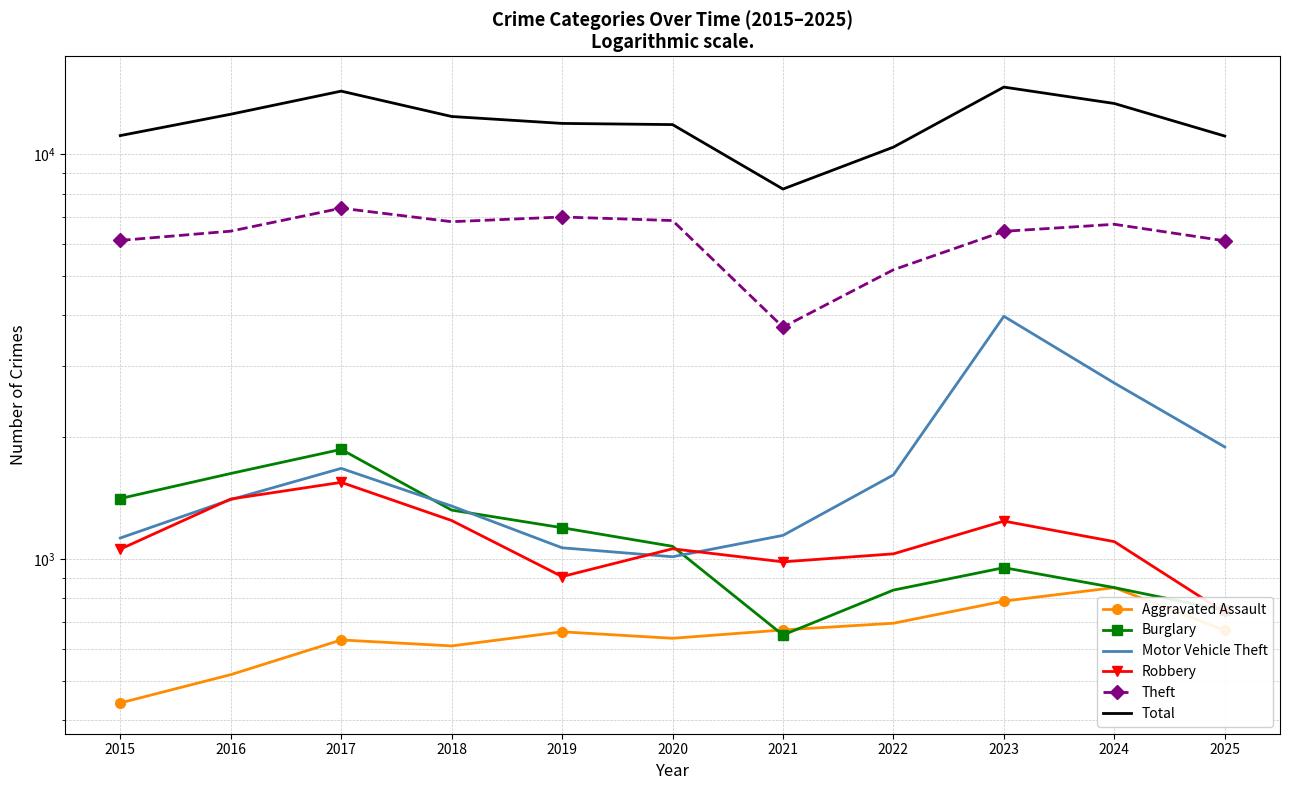

How many data points in Robbery are less than 1060?

5